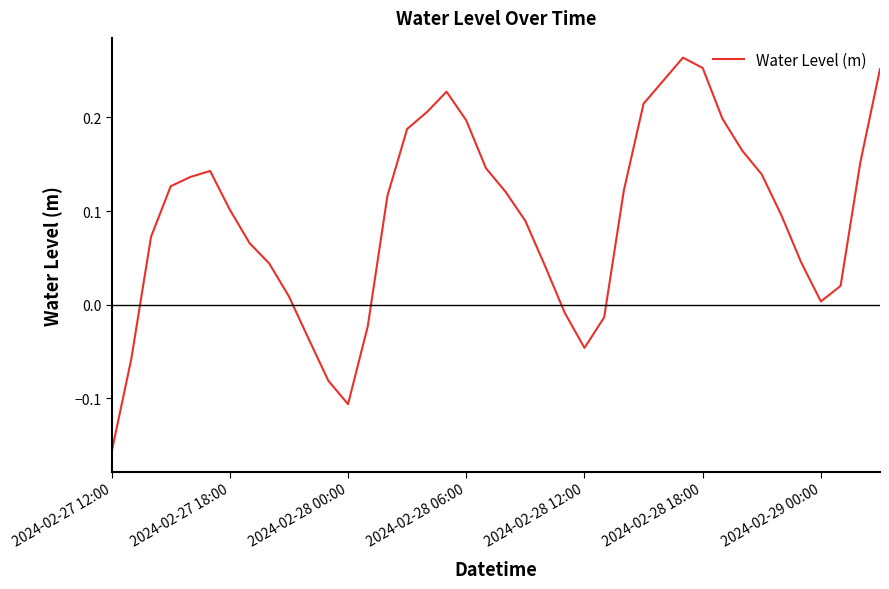

What is the difference between the maximum and minimum values?

0.4